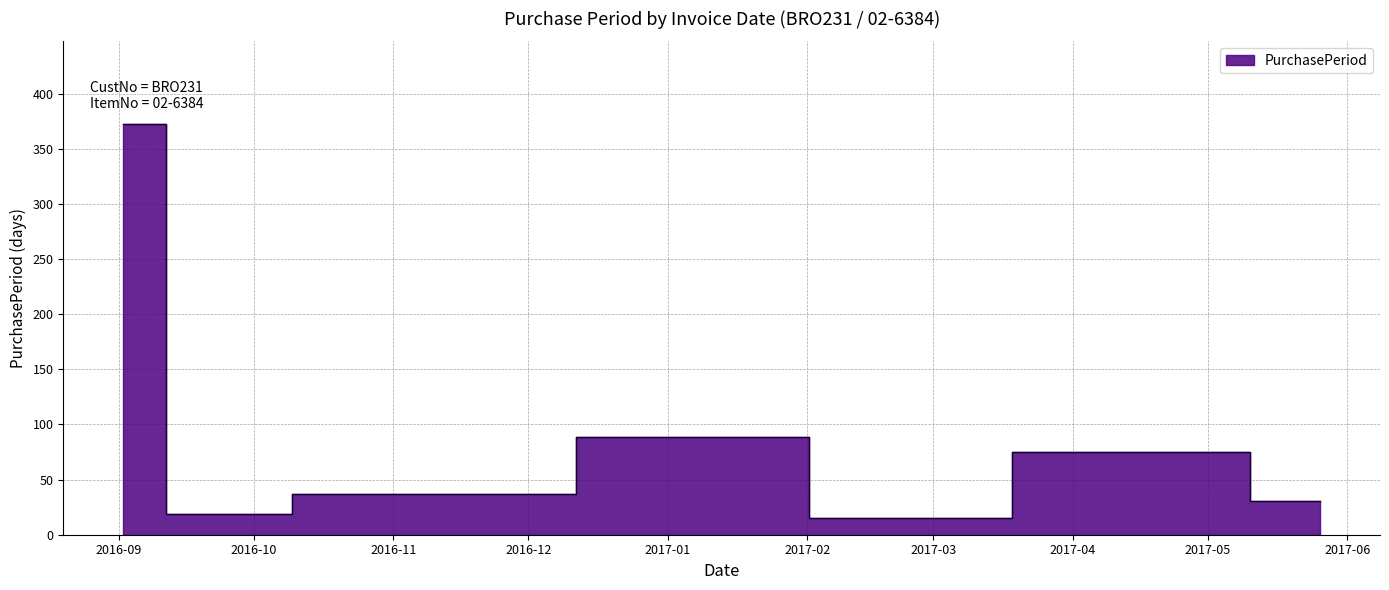

What is the smallest value displayed?

15